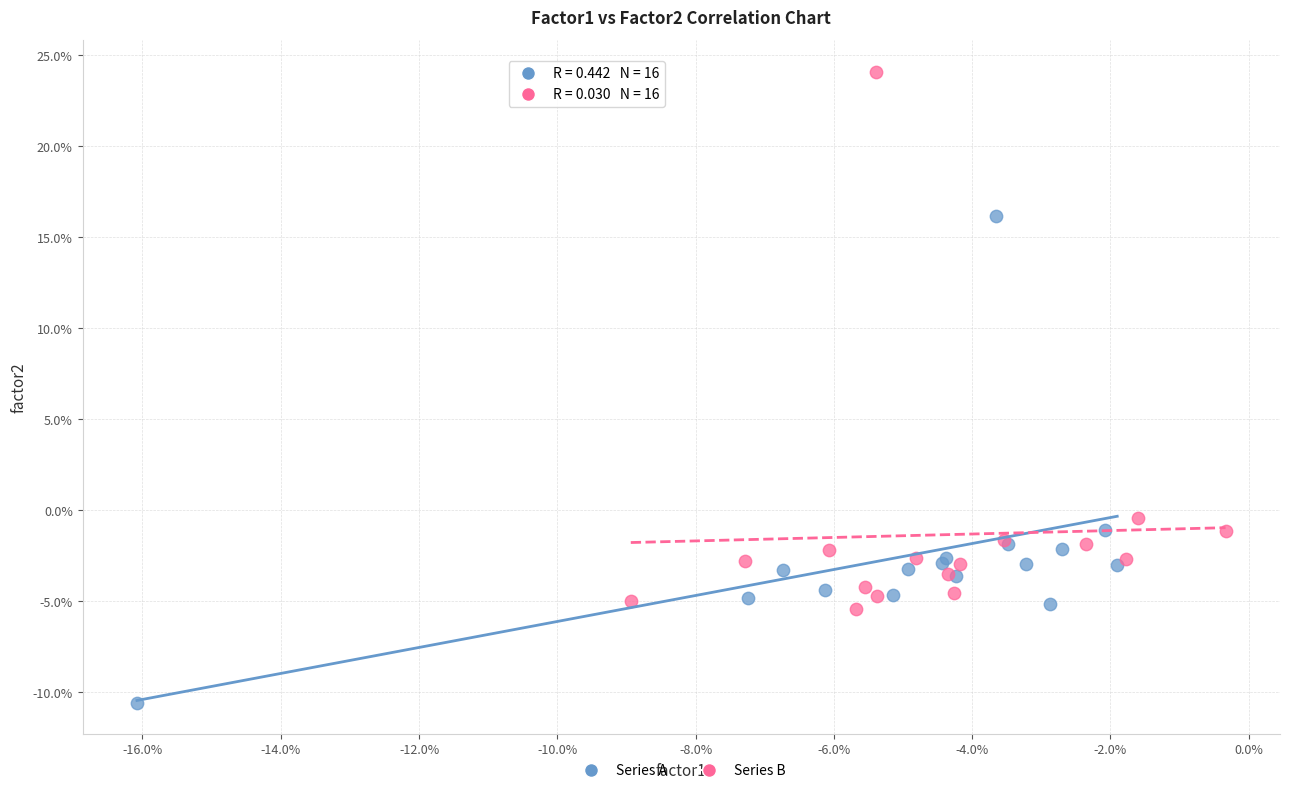

Which series contains the highest Y value?

Series B